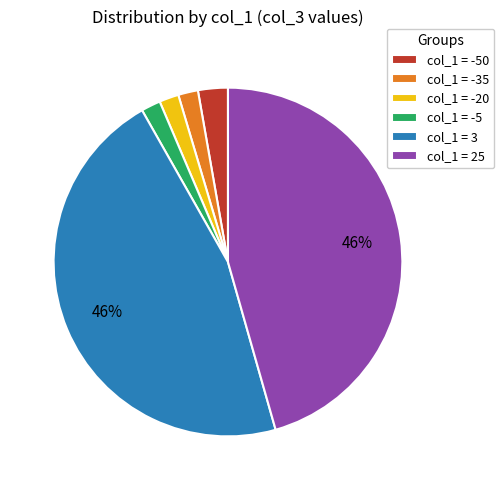

To the nearest percent, what is the difference between the col_1 = -5 and col_1 = 25 slice percentages?

44%